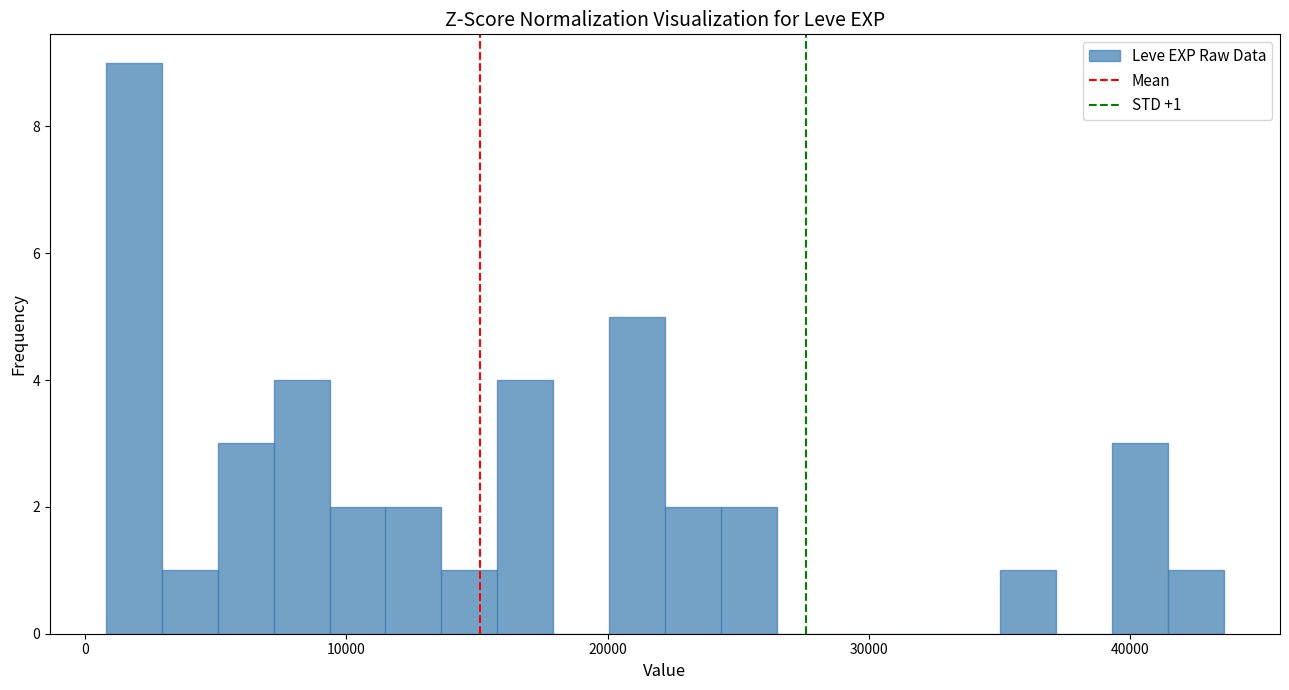

Around what value on the x-axis is the tallest bar? Give the approximate position of its centre, as read against the axis.

2000